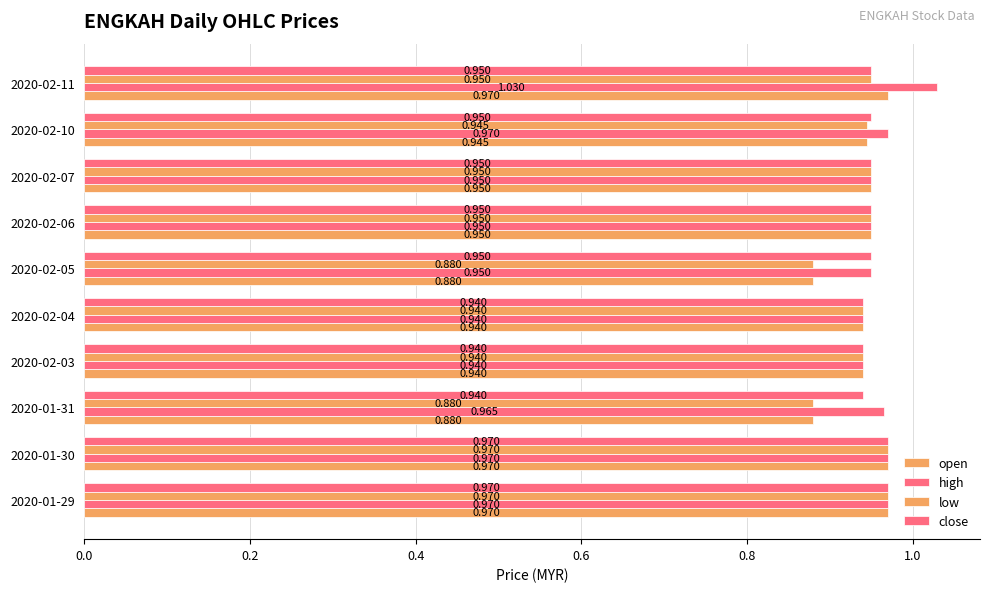

How many series are shown in this chart?

4